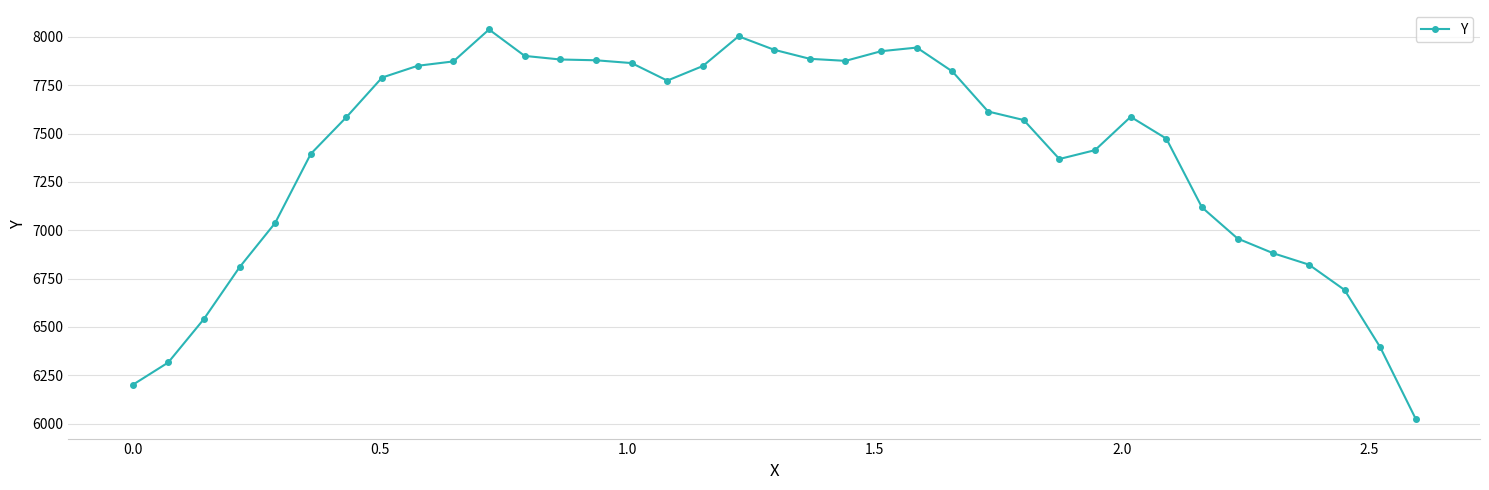

True or false: the data has more than 1 interior local peaks.

True